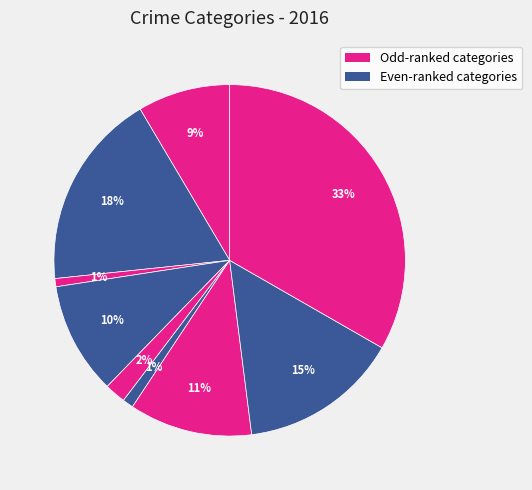

How many slices are in this pie chart?

9